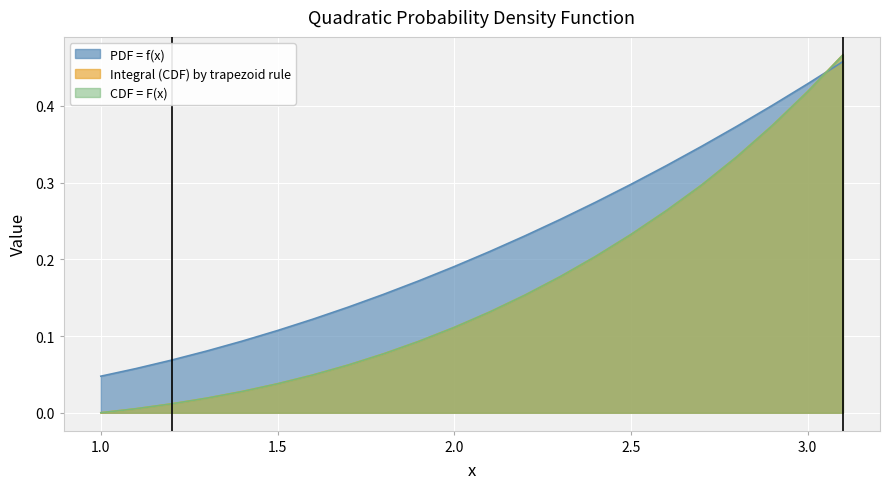

What is the sum of all Integral (CDF) by trapezoid rule values?

3.5